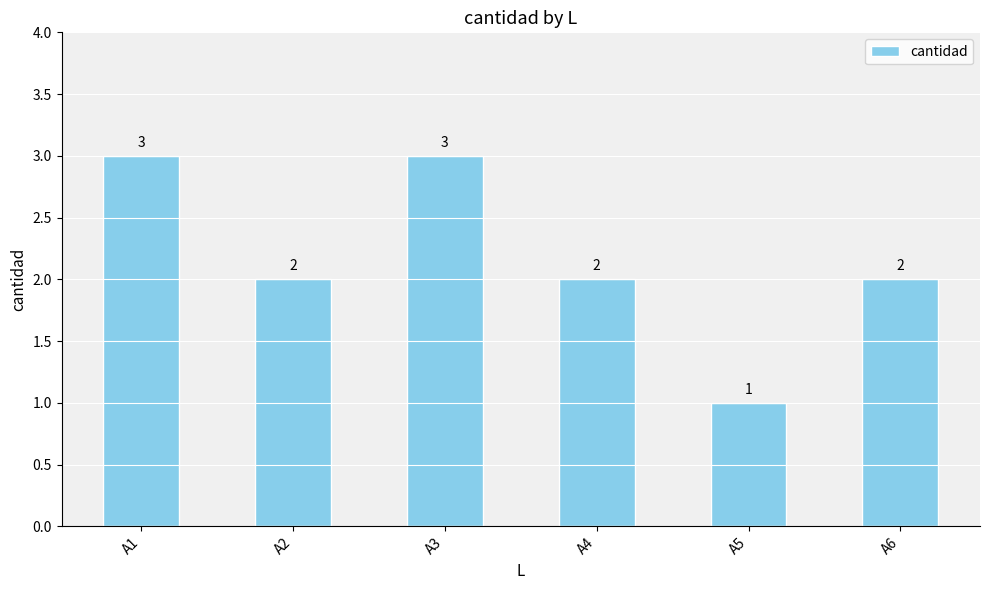

How many values are between 2 and 3?

5